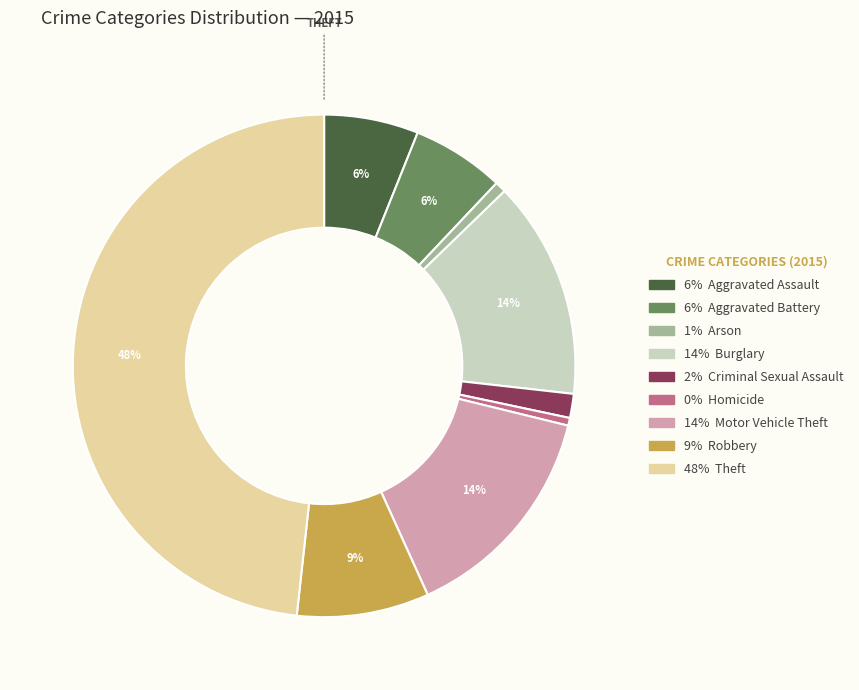

Count the number of slices in the pie.

9